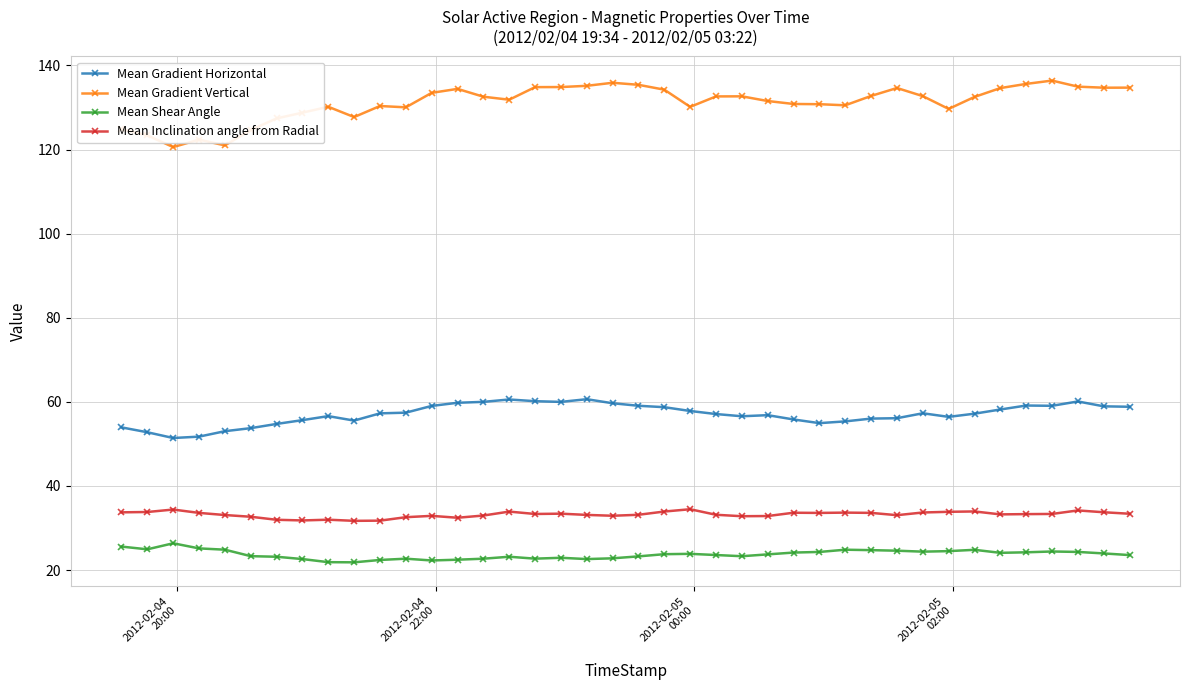

What are all the series names shown in the legend?

Mean Gradient Horizontal, Mean Gradient Vertical, Mean Shear Angle, Mean Inclination angle from Radial